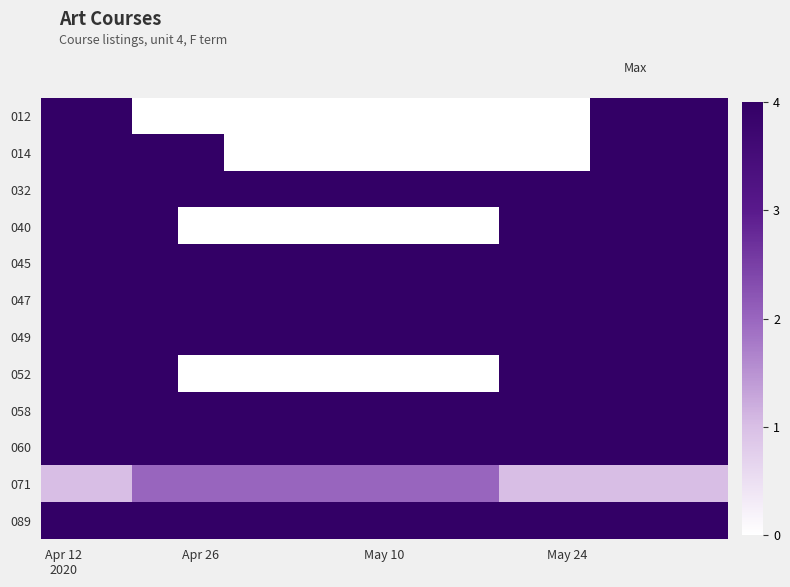

Reading left to right, transcribe all the data shown in this chart.

012: 4	4	0	0	0	0	0	0	0	0	0	0	4	4	4
014: 4	4	4	4	0	0	0	0	0	0	0	0	4	4	4
032: 4	4	4	4	4	4	4	4	4	4	4	4	4	4	4
040: 4	4	4	0	0	0	0	0	0	0	4	4	4	4	4
045: 4	4	4	4	4	4	4	4	4	4	4	4	4	4	4
047: 4	4	4	4	4	4	4	4	4	4	4	4	4	4	4
049: 4	4	4	4	4	4	4	4	4	4	4	4	4	4	4
052: 4	4	4	0	0	0	0	0	0	0	4	4	4	4	4
058: 4	4	4	4	4	4	4	4	4	4	4	4	4	4	4
060: 4	4	4	4	4	4	4	4	4	4	4	4	4	4	4
071: 1	1	2	2	2	2	2	2	2	2	1	1	1	1	1
089: 4	4	4	4	4	4	4	4	4	4	4	4	4	4	4